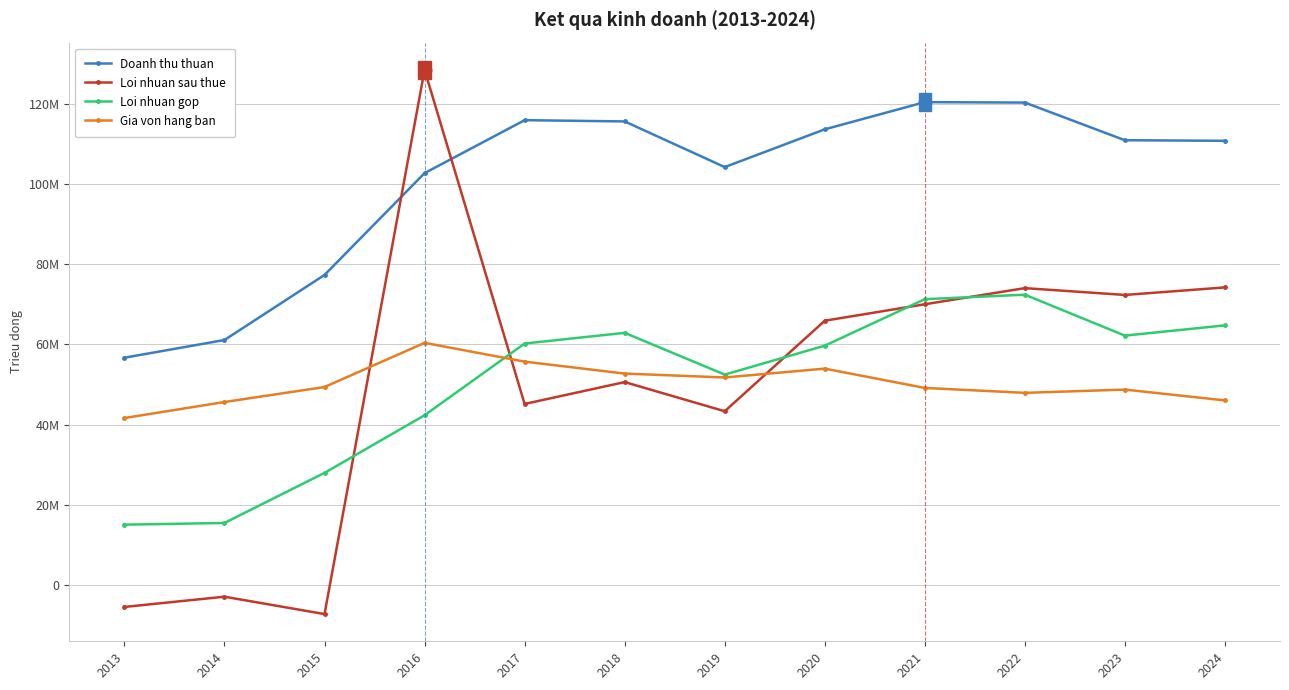

Which series has the largest range (max minus min)?

Loi nhuan sau thue